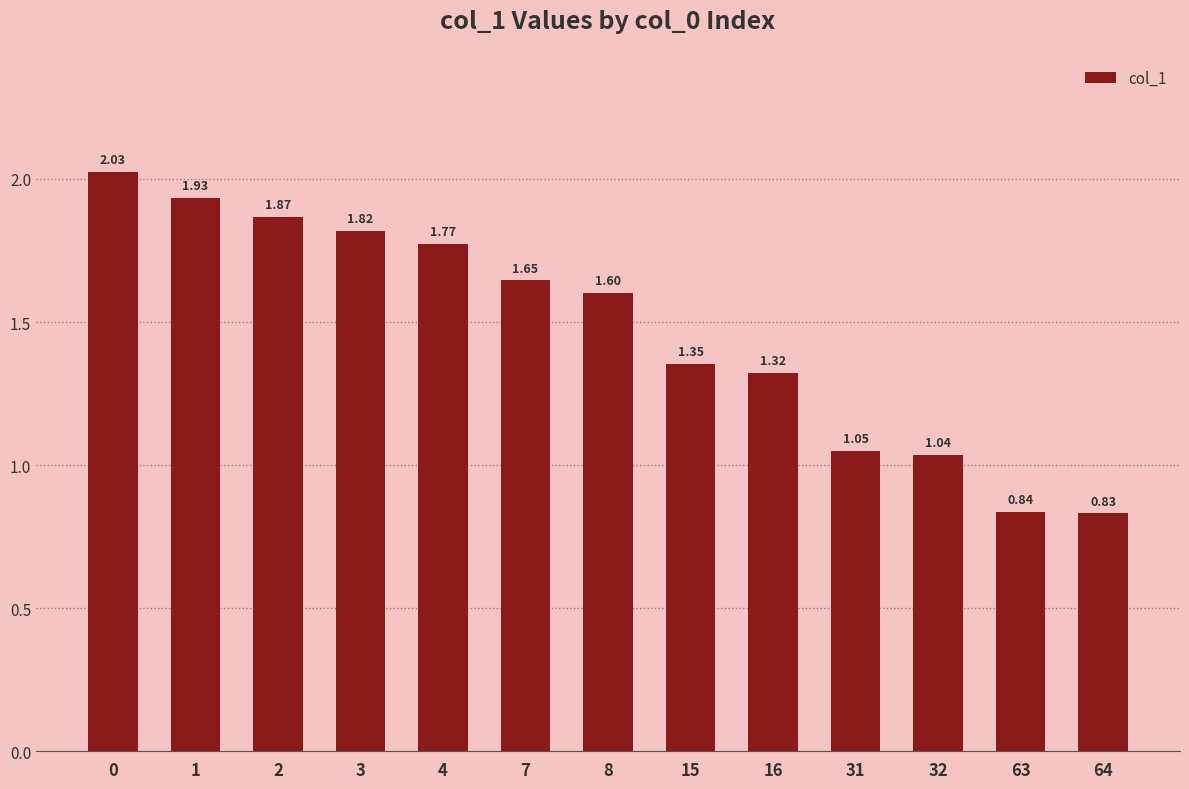

What is the difference between the maximum and minimum values?

1.2